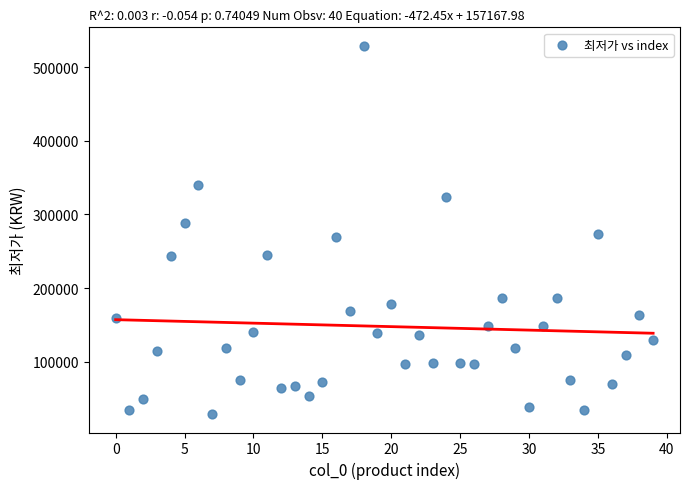

What is the range of Y values (max minus min)?

500000